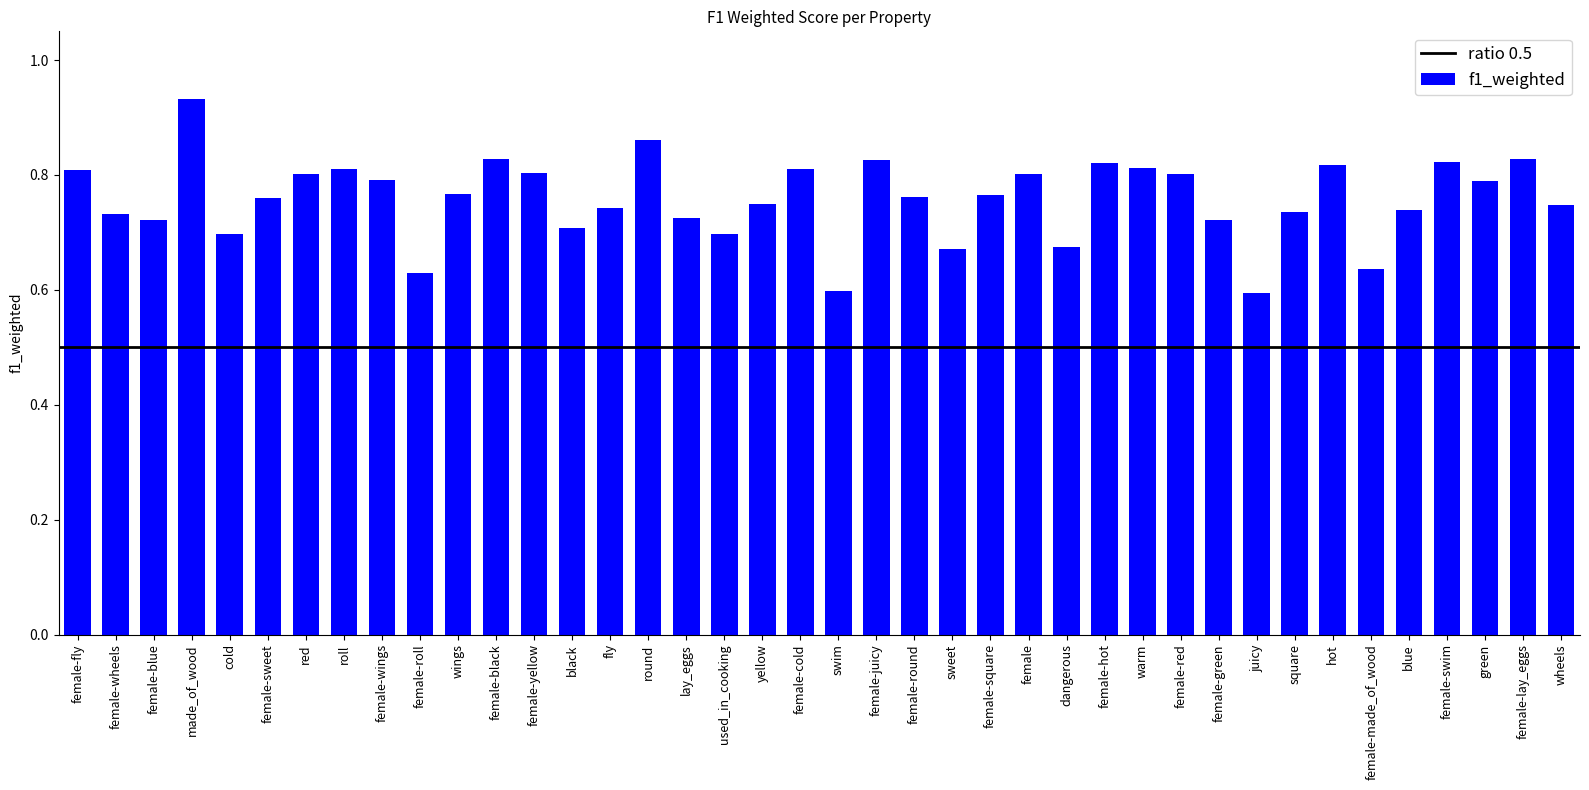

Does the chart contain any negative values?

No